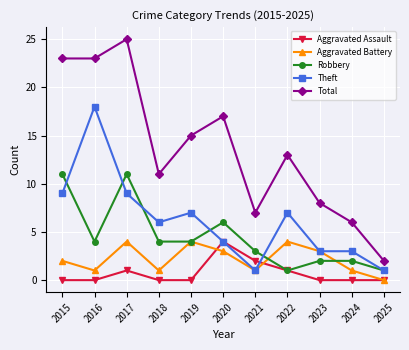

What is the difference between the highest and lowest values at 2023?

8